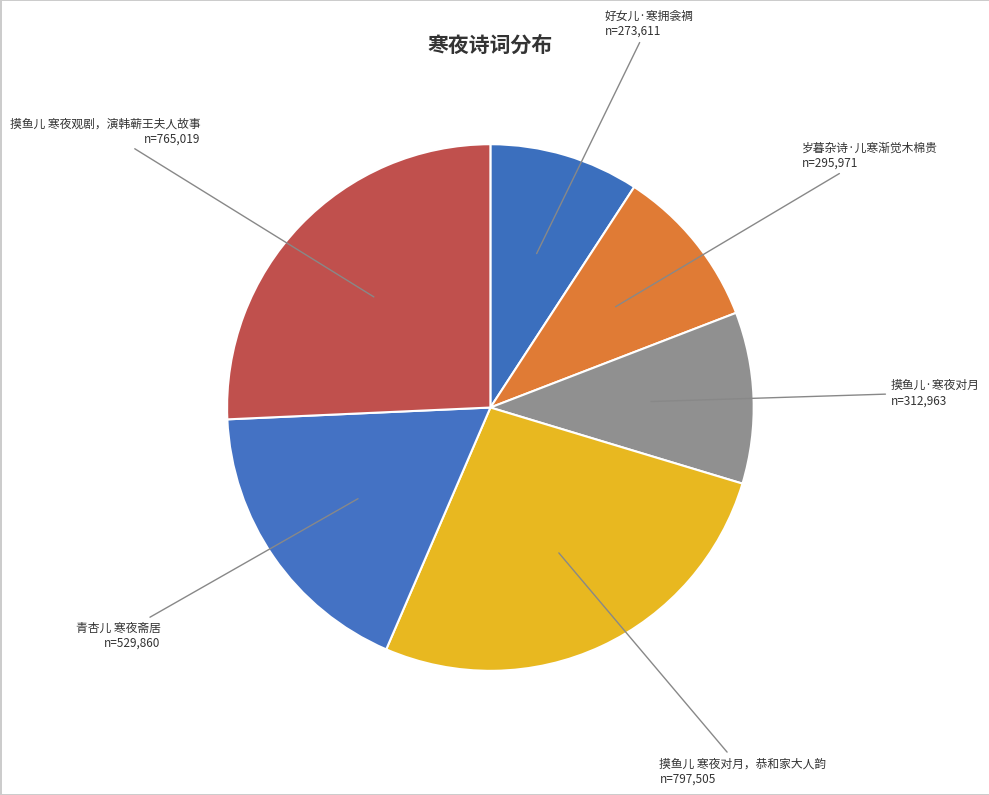

To the nearest percent, what is the average slice percentage?

17%